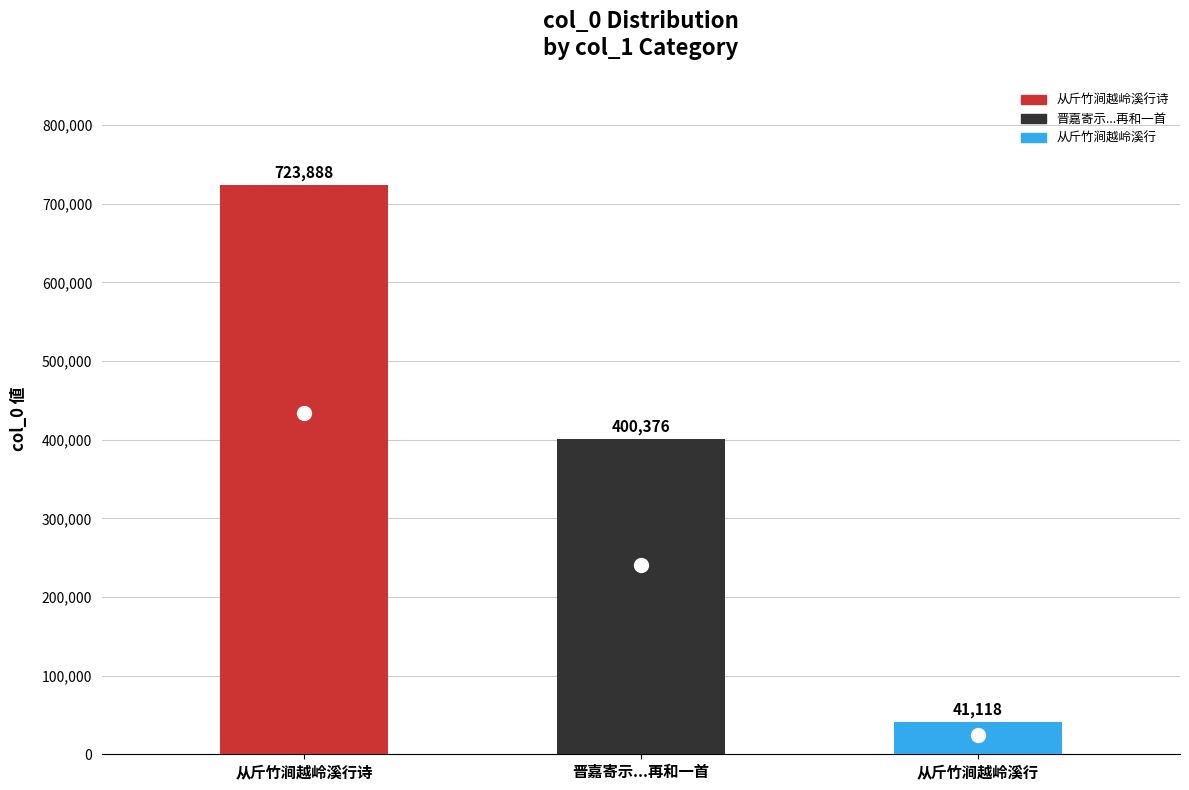

Is it true that the value at 晋嘉寄示游青迈素贴山寺，用康乐从斤竹涧韵，追忆曩游，再和一首 is 400376?

True